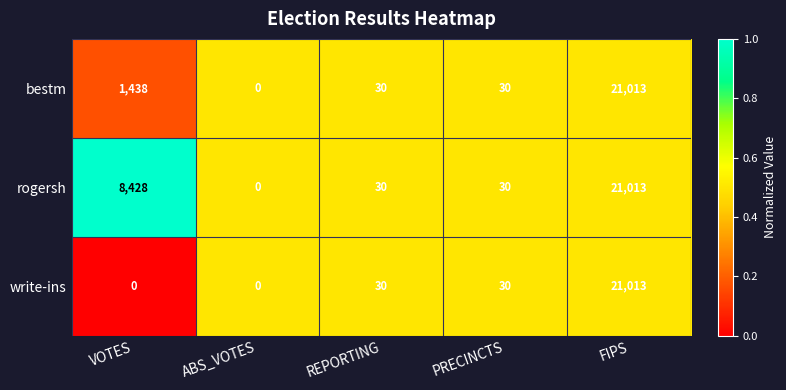

Which category has the highest value in the rogersh series?

FIPS